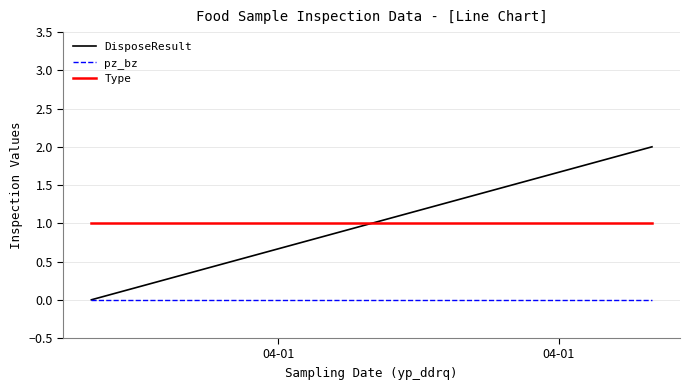

Rank the categories by DisposeResult value from highest to lowest.

04-01, 04-01